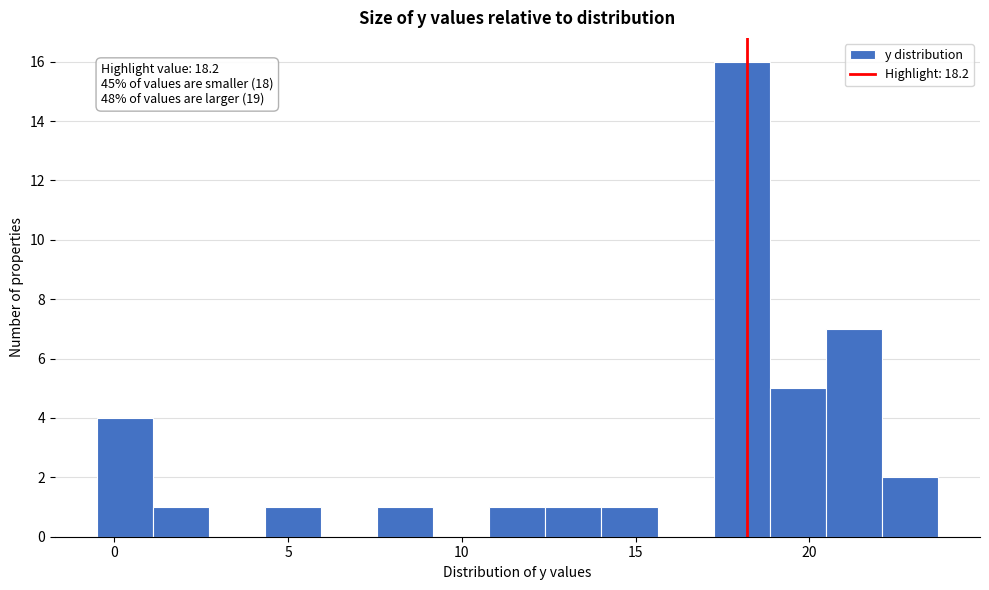

Around what value on the x-axis is the tallest bar? Give the approximate position of its centre, as read against the axis.

18.0